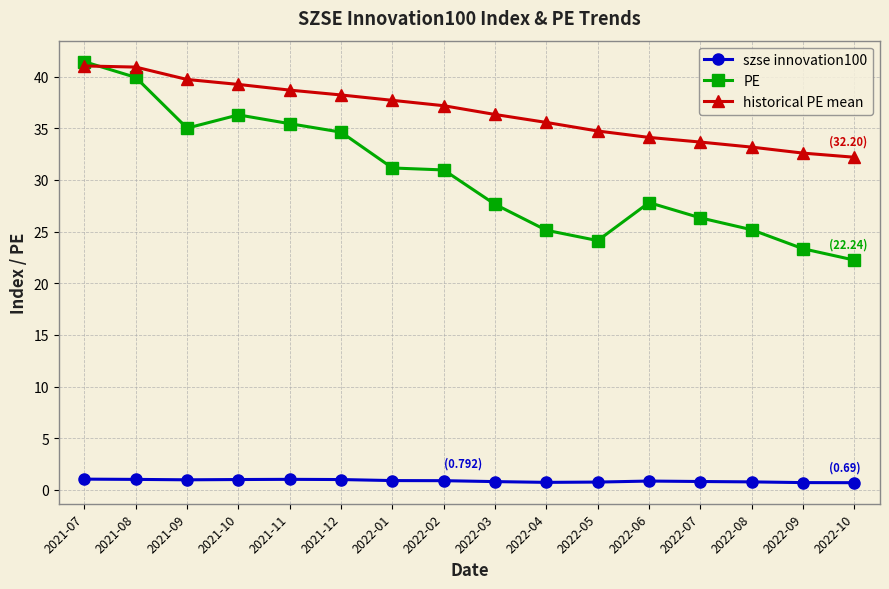

At 2021-10, list the series in order from largest to smallest.

historical PE mean, PE, szse innovation100